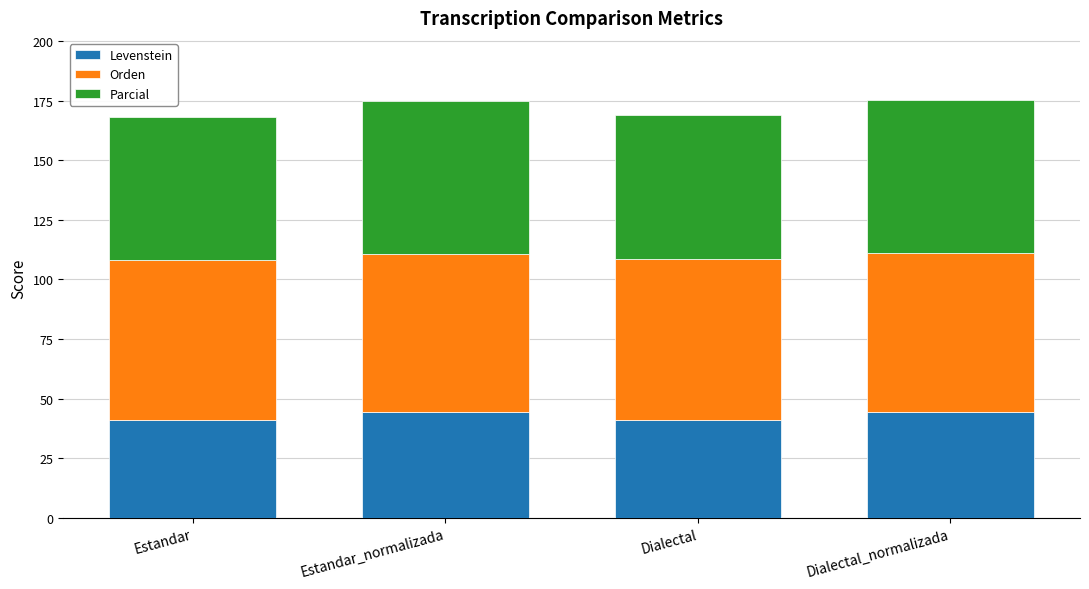

What is the sum of the Levenstein values at Estandar_normalizada and Dialectal?

85.4